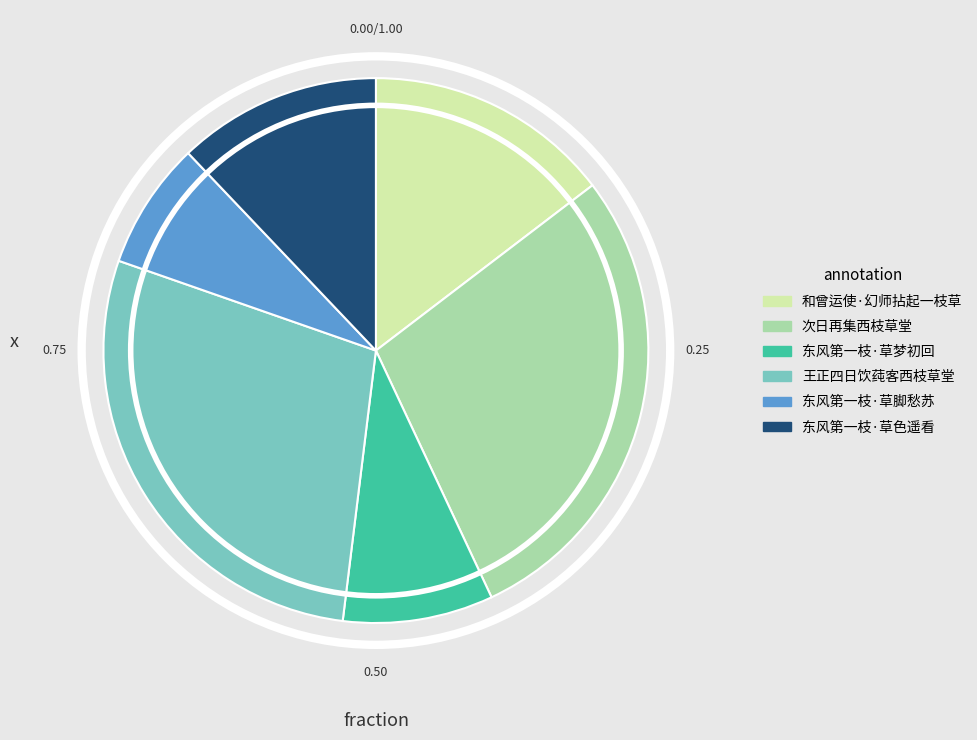

How many slices are in this pie chart?

6